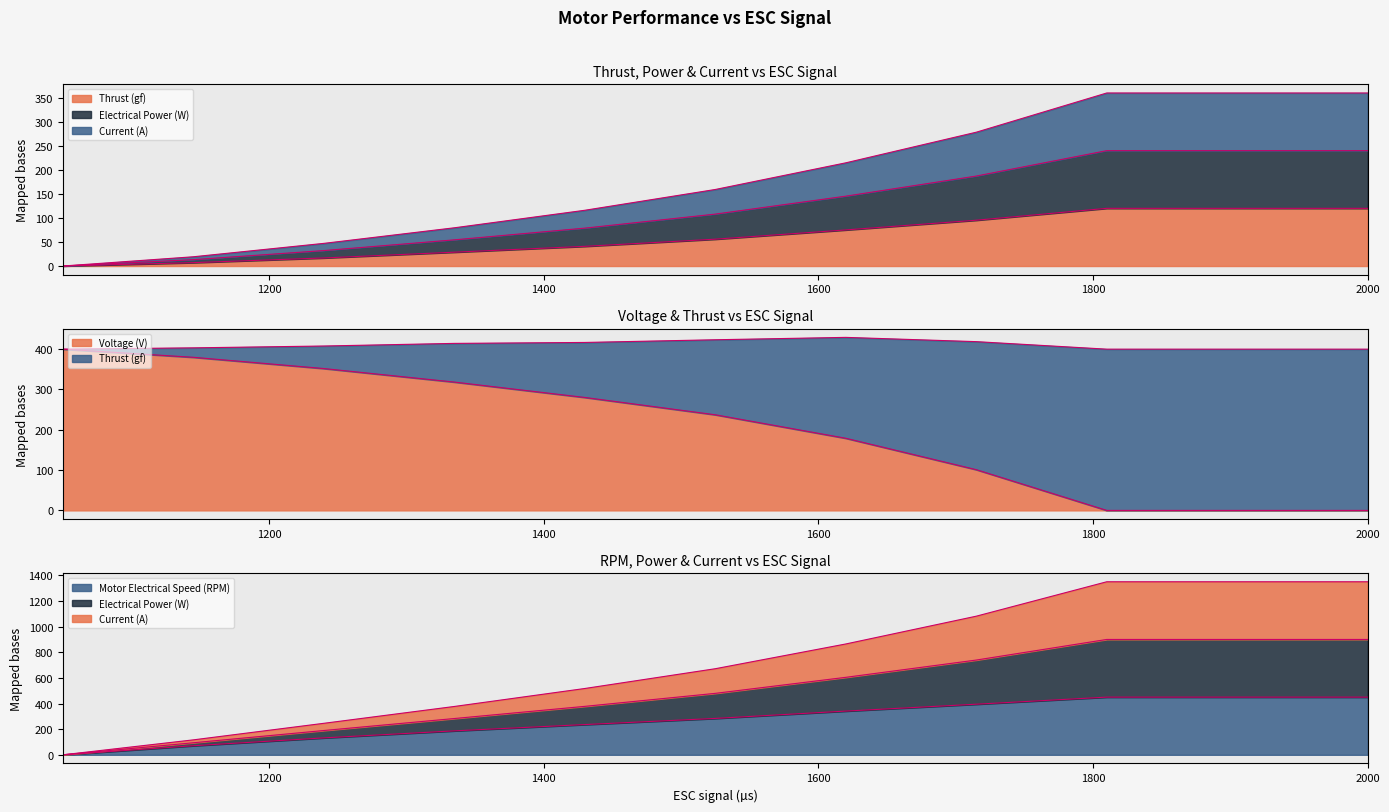

How many series are shown in this chart?

5